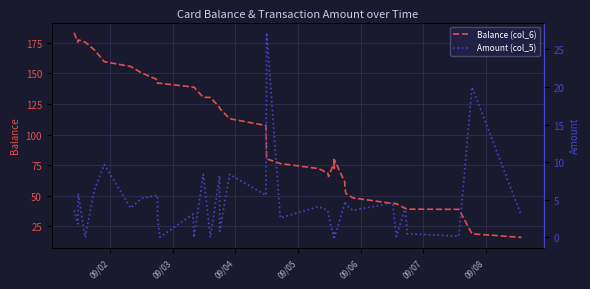

How many series are shown in this chart?

2